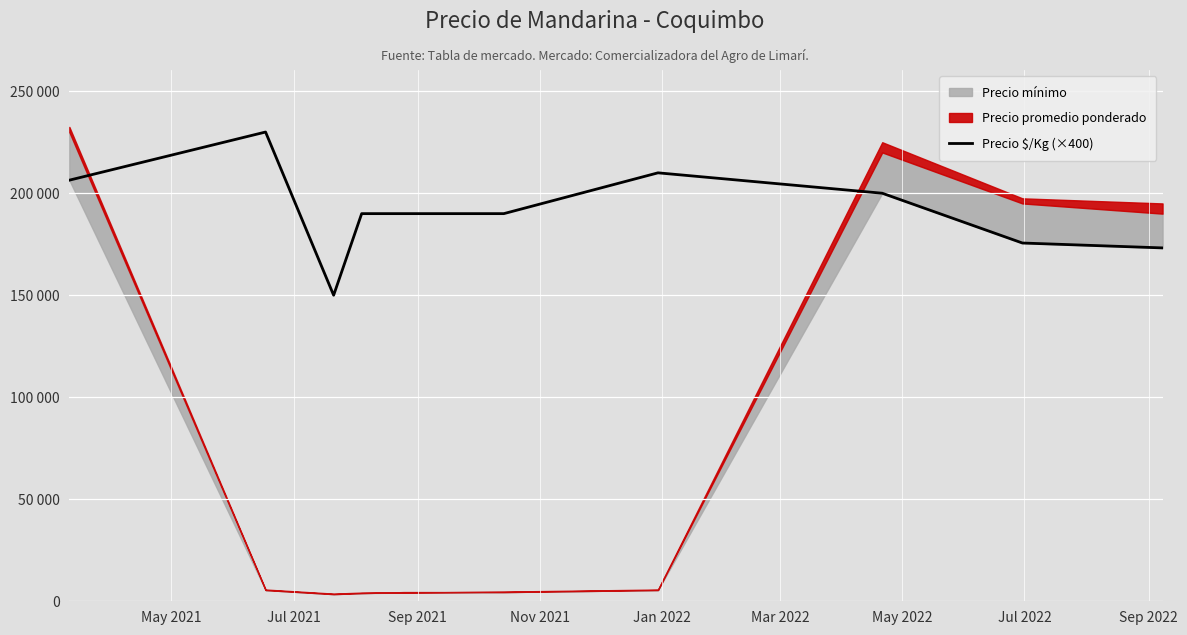

What is the difference between the second highest and second lowest values?

36800